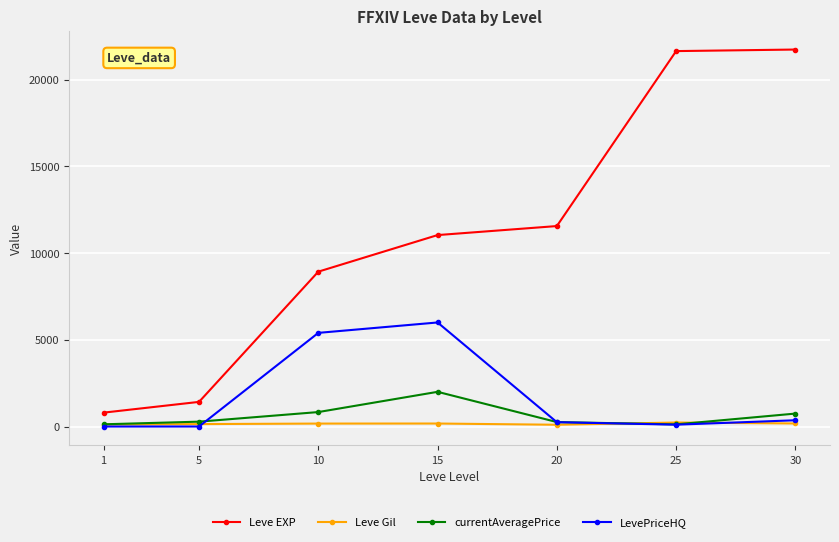

After their last crossing, which series has the higher values: currentAveragePrice or LevePriceHQ?

currentAveragePrice